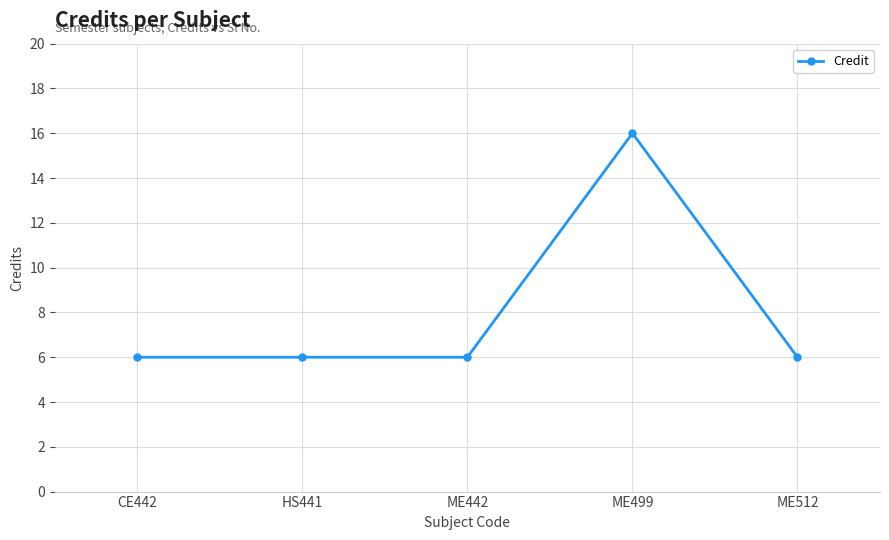

At which category does the chart reach its peak across all series?

ME499